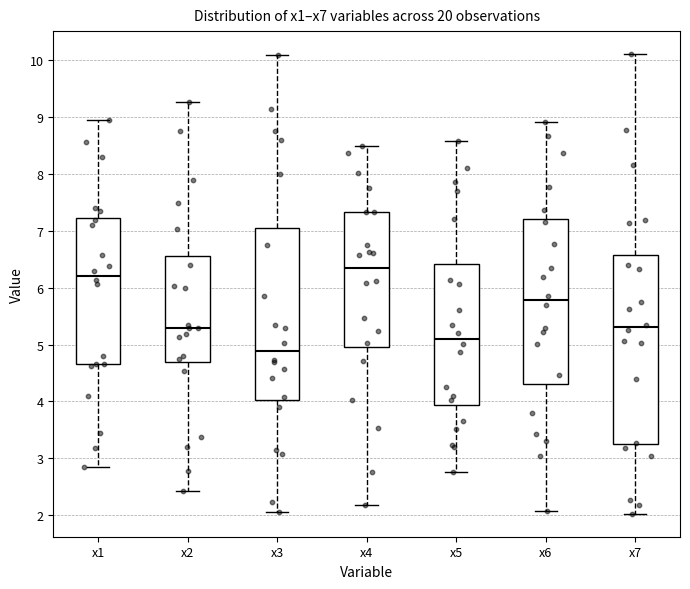

Reading left to right, read every box against the y-axis: the position of its median line, the range the box covers, and the ends of its whiskers. The values are not printed on the chart, so give them approximately, as read against the axis.

x1: median 6.2, box 4.7 to 7.2, whiskers 2.8 to 8.9
x2: median 5.3, box 4.7 to 6.6, whiskers 2.4 to 9.3
x3: median 4.9, box 4.0 to 7.1, whiskers 2.1 to 10.1
x4: median 6.3, box 5.0 to 7.3, whiskers 2.2 to 8.5
x5: median 5.1, box 3.9 to 6.4, whiskers 2.8 to 8.6
x6: median 5.8, box 4.3 to 7.2, whiskers 2.1 to 8.9
x7: median 5.3, box 3.3 to 6.6, whiskers 2.0 to 10.1